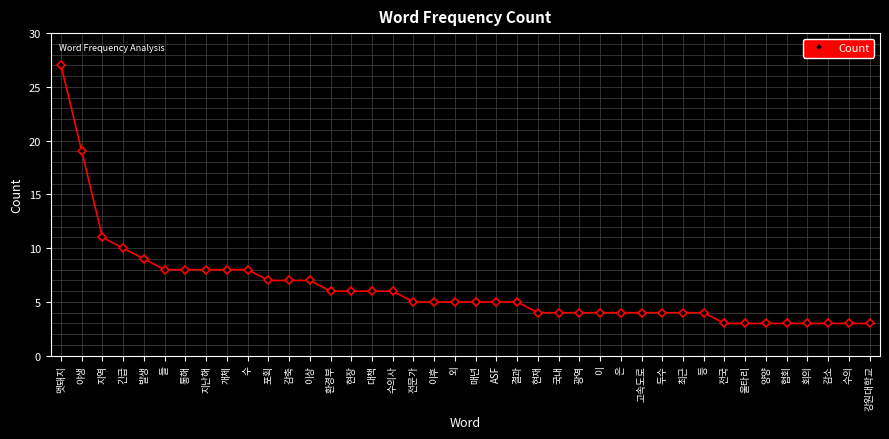

Reading left to right, list all the values displayed in this chart.

멧돼지=27	야생=19	지역=11	긴급=10	발생=9	들=8	통해=8	지난해=8	개체=8	수=8	포획=7	감축=7	이상=7	환경부=6	현장=6	대책=6	수의사=6	전문가=5	이후=5	외=5	매년=5	ASF=5	결과=5	현재=4	국내=4	광역=4	이=4	은=4	고속도로=4	두수=4	최근=4	등=4	전국=3	울타리=3	양양=3	협회=3	회의=3	감소=3	수의=3	강원대학교=3